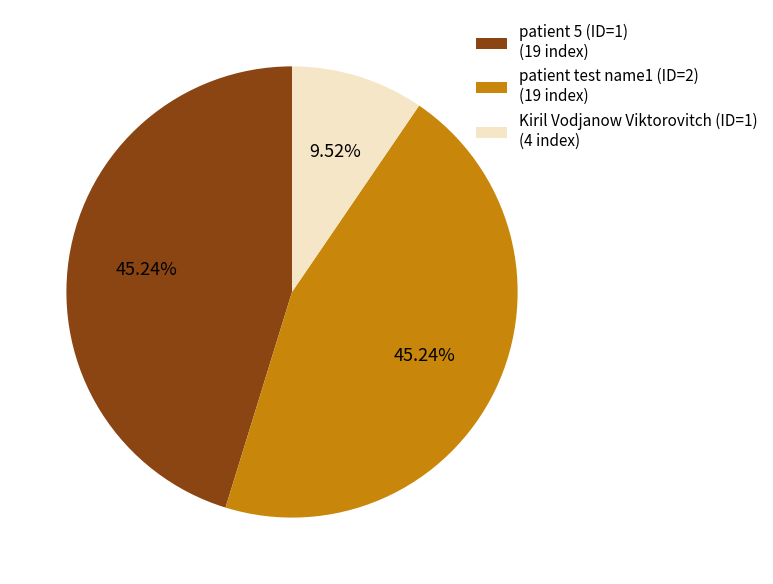

Is it true that Kiril Vodjanow Viktorovitch (ID=1) is 20% of the pie?

False